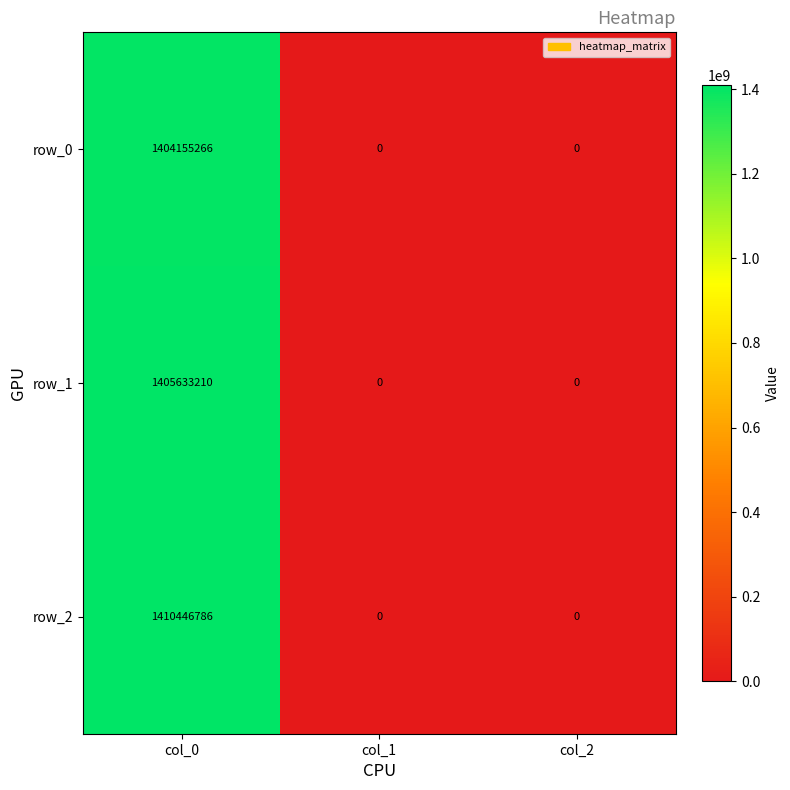

At how many categories does at least one series exceed 617844206?

1